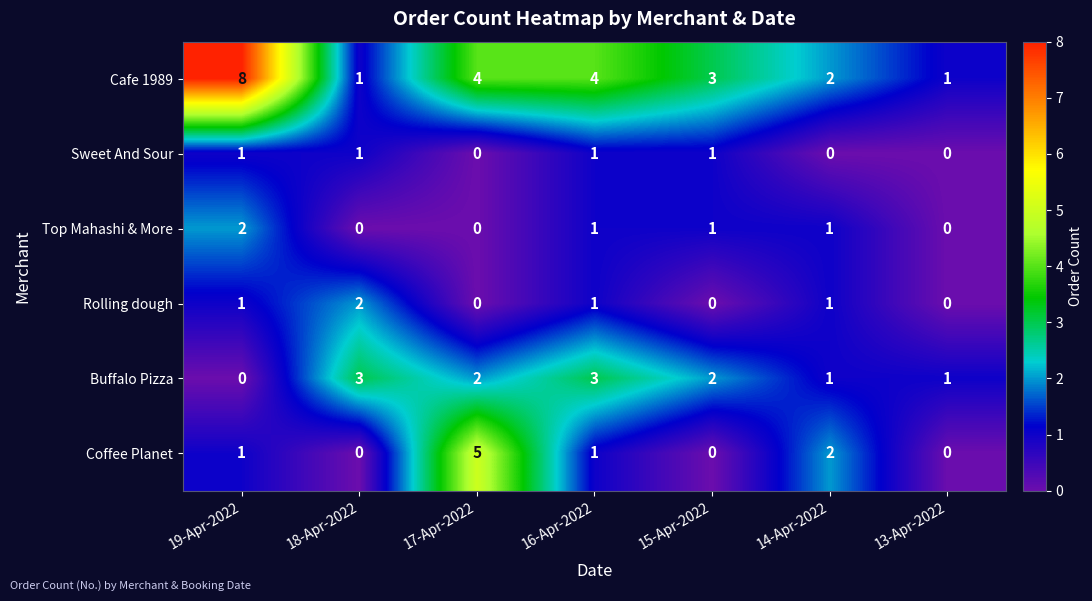

The value of Top Mahashi & More at 15-Apr-2022 is 1. True or false?

True